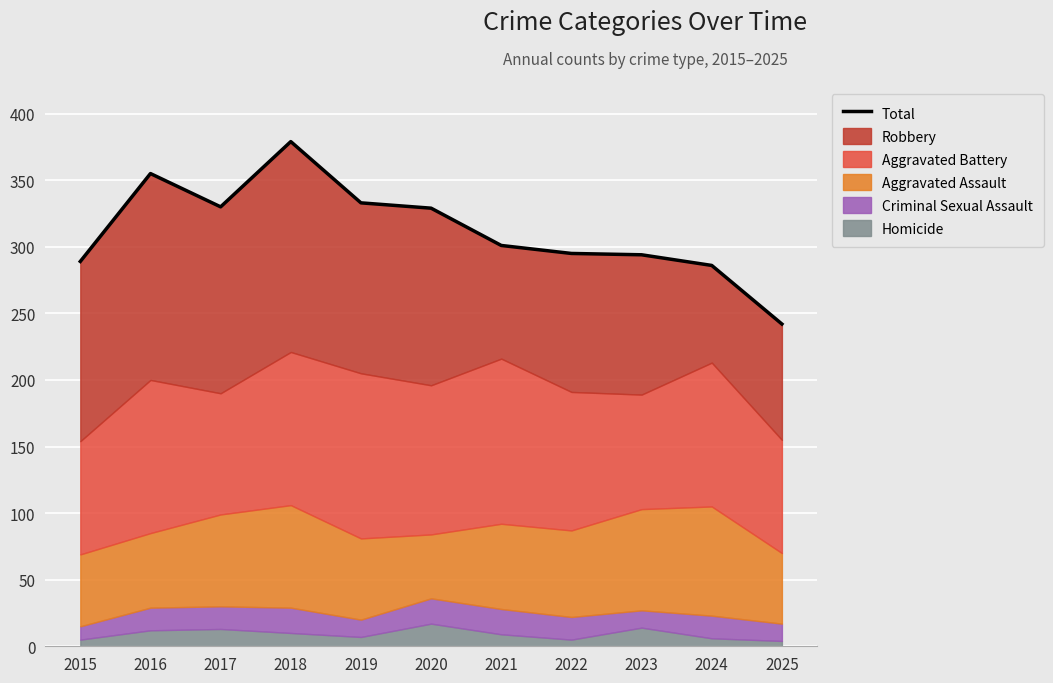

Approximately how many times larger is the value at 2016 compared to 2020?

1.1